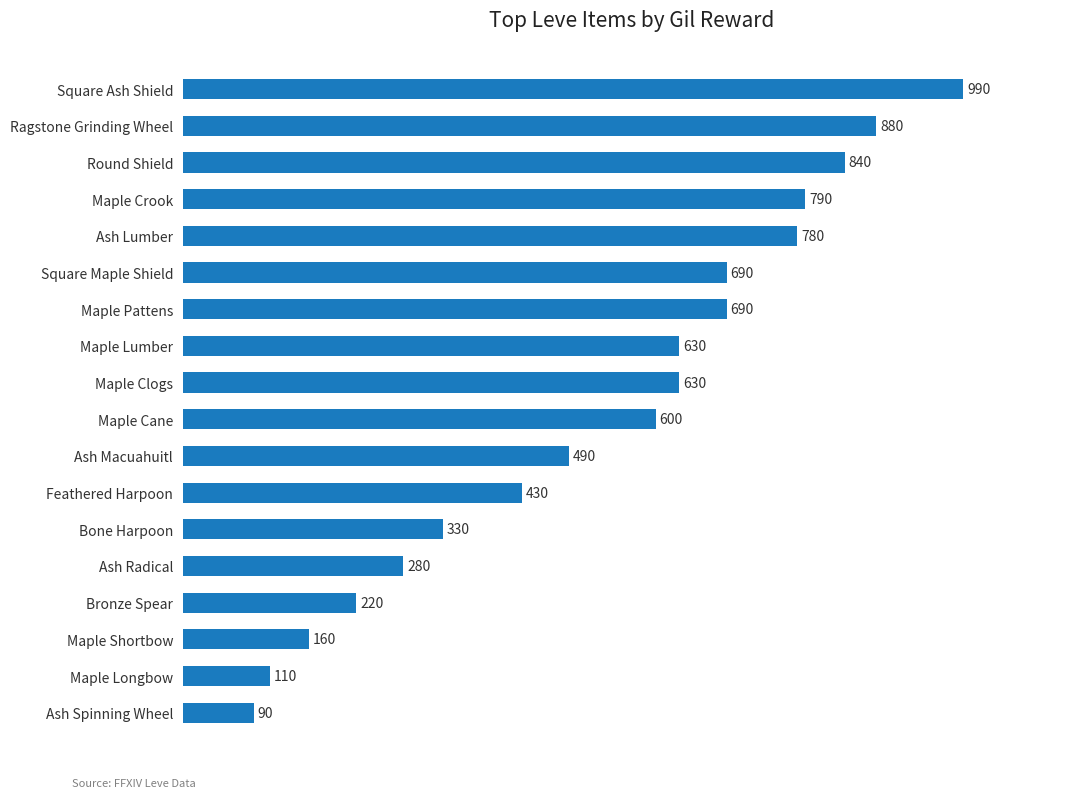

Is it true that the value at Maple Pattens is 690?

True